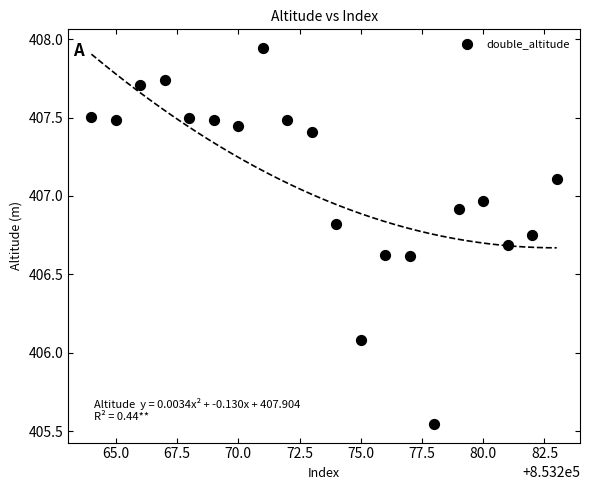

What is the range of X values (max minus min)?

19.0